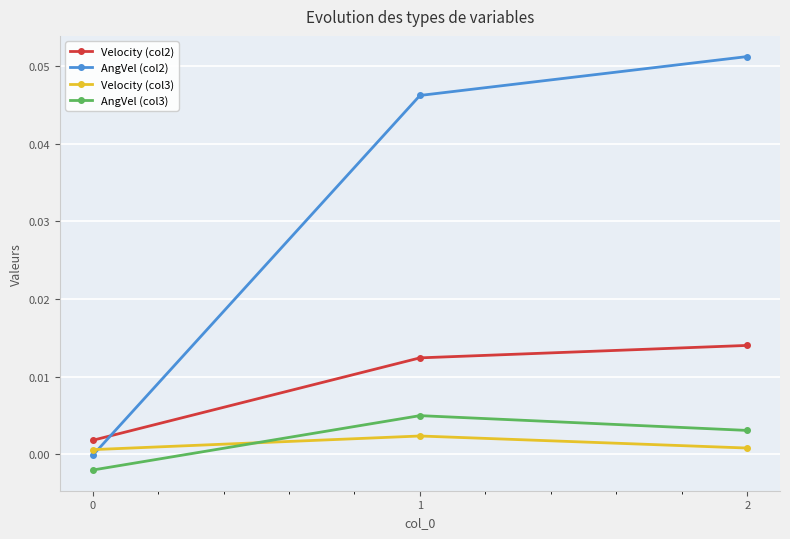

Count the number of categories in the chart.

3